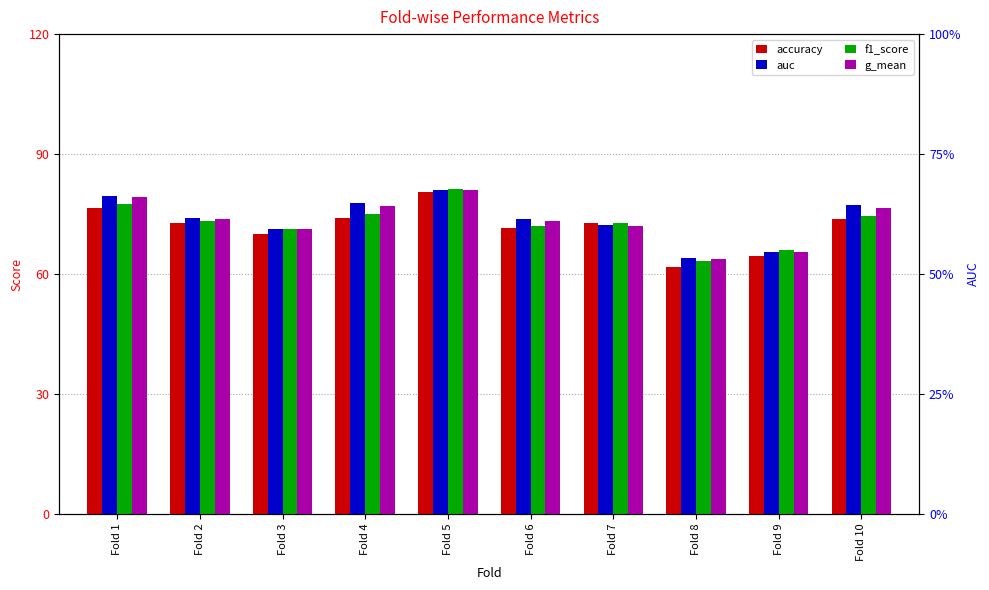

What is the value of the f1_score bar at the 8th from the left?

63.4